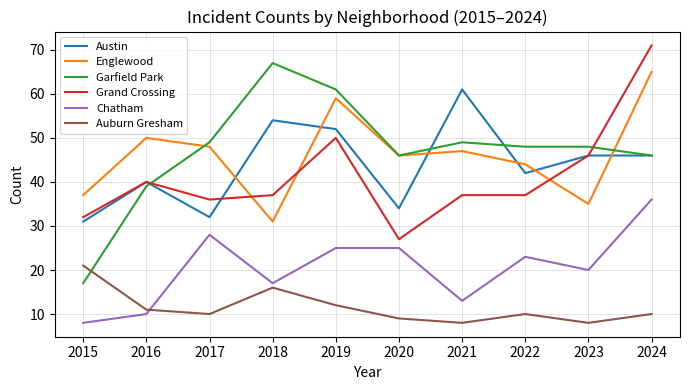

What is the difference between the highest and lowest values at 2021?

53